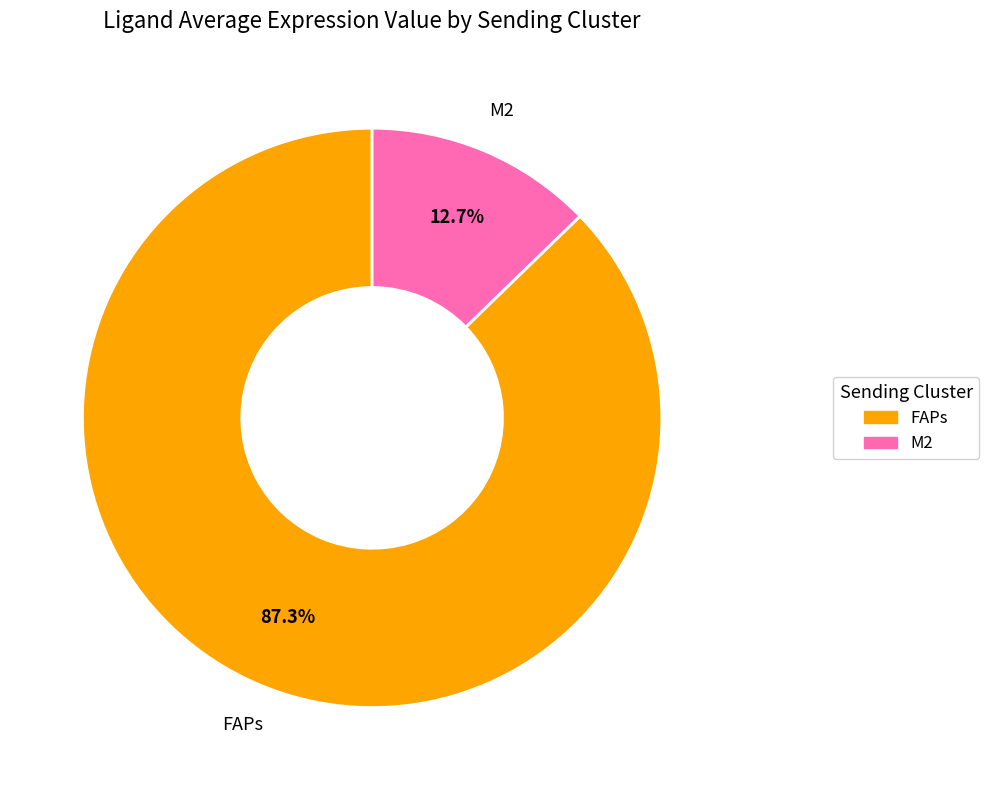

Combined, what portion of the pie is M2 and FAPs?

100.0%